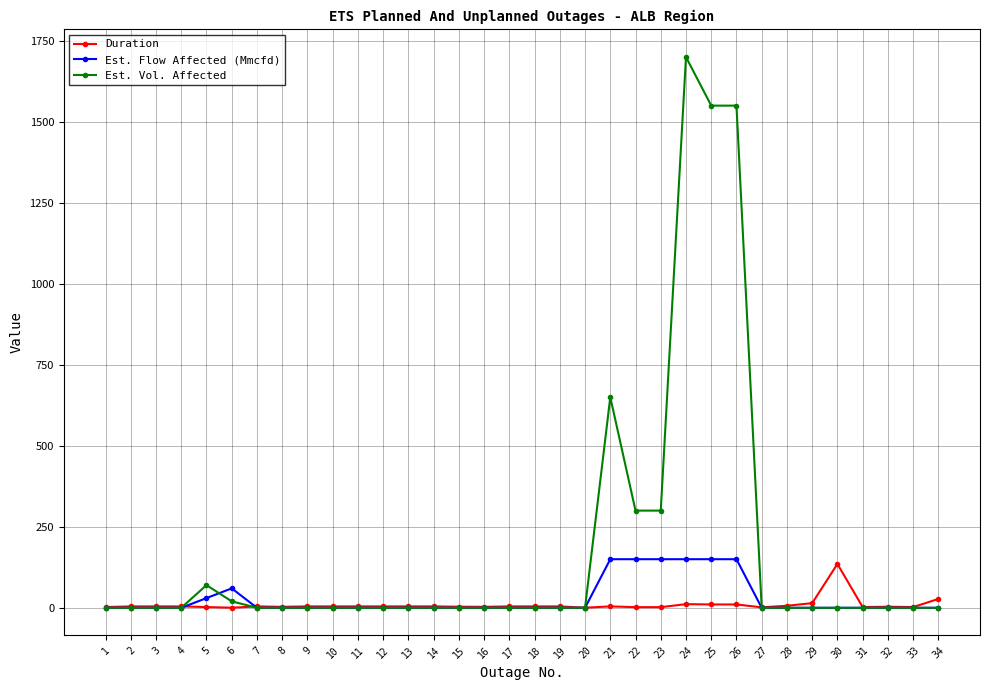

How many lines are shown in the chart?

3